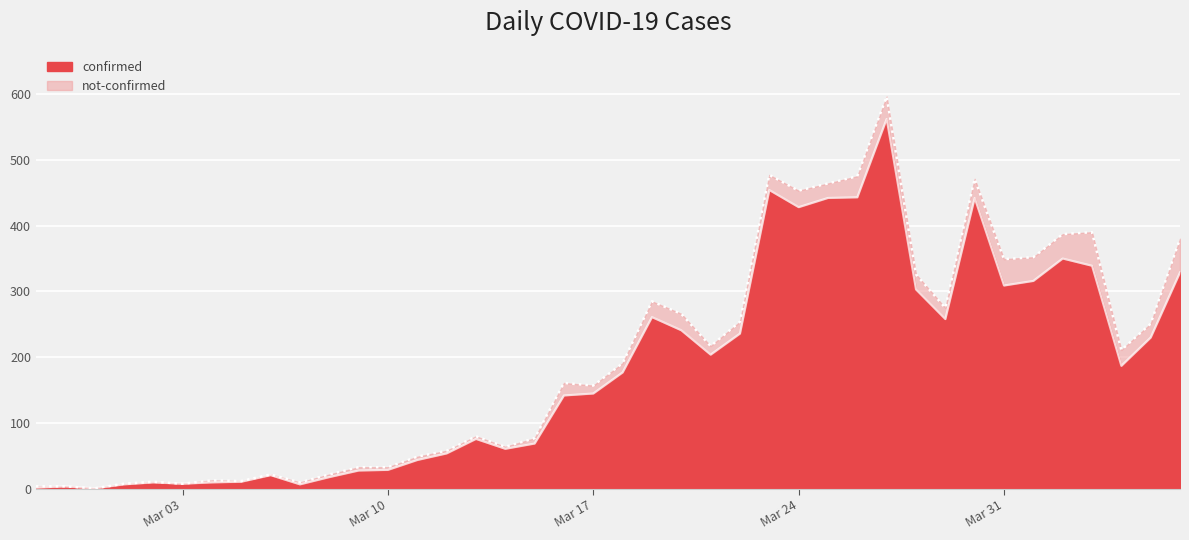

What is the sum of the values at 2020-03-12 and 2020-04-04?

241